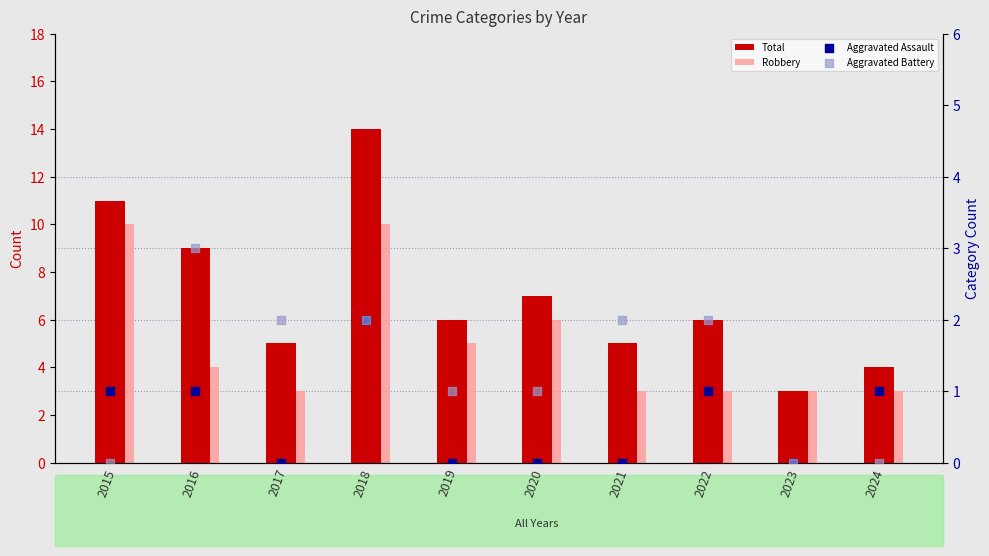

What is the total value across all series at 2021?

10